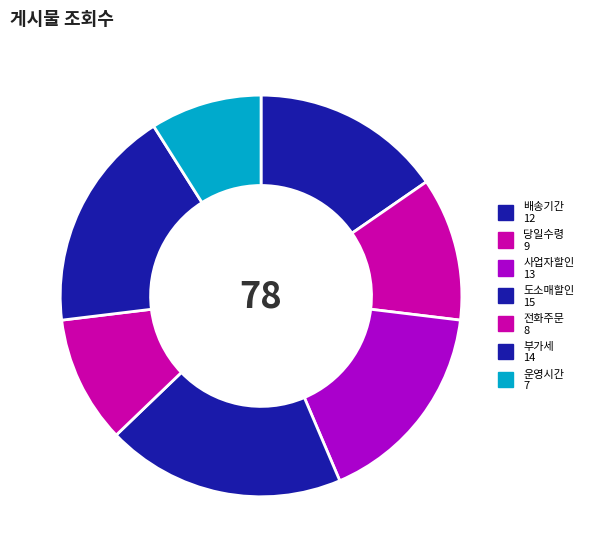

To the nearest percent, what is the average slice percentage?

14%